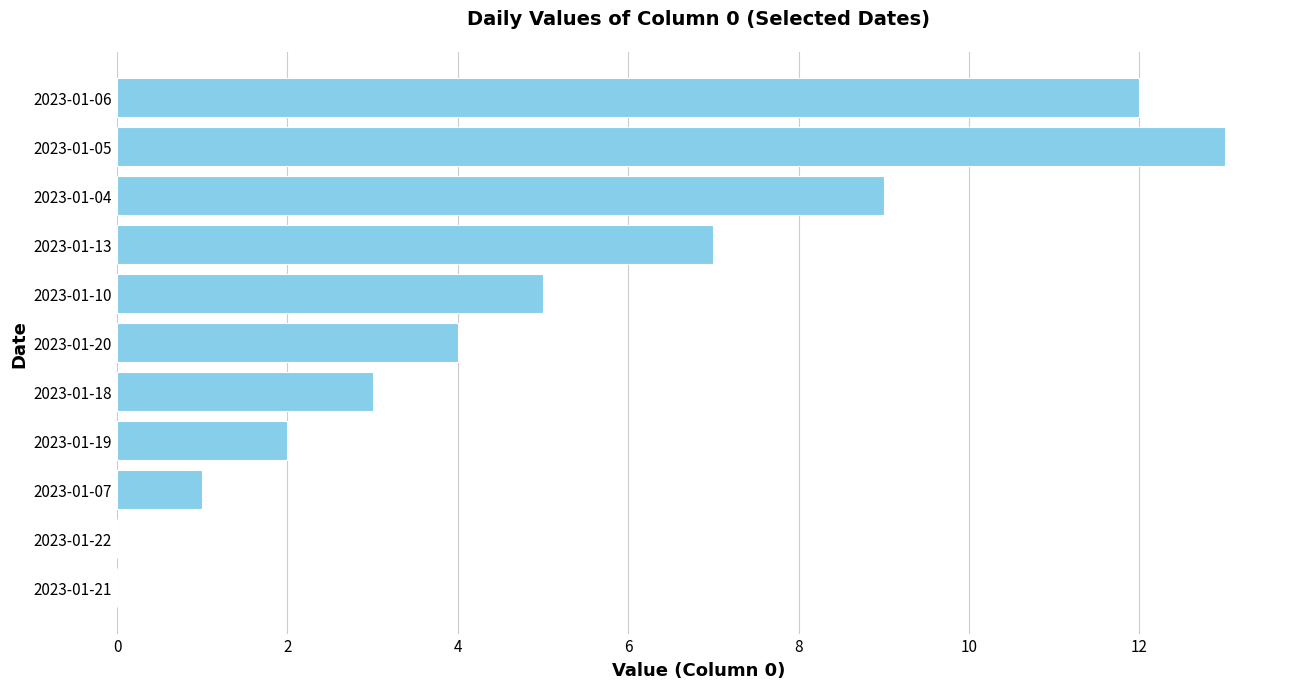

What is the greatest value displayed?

13